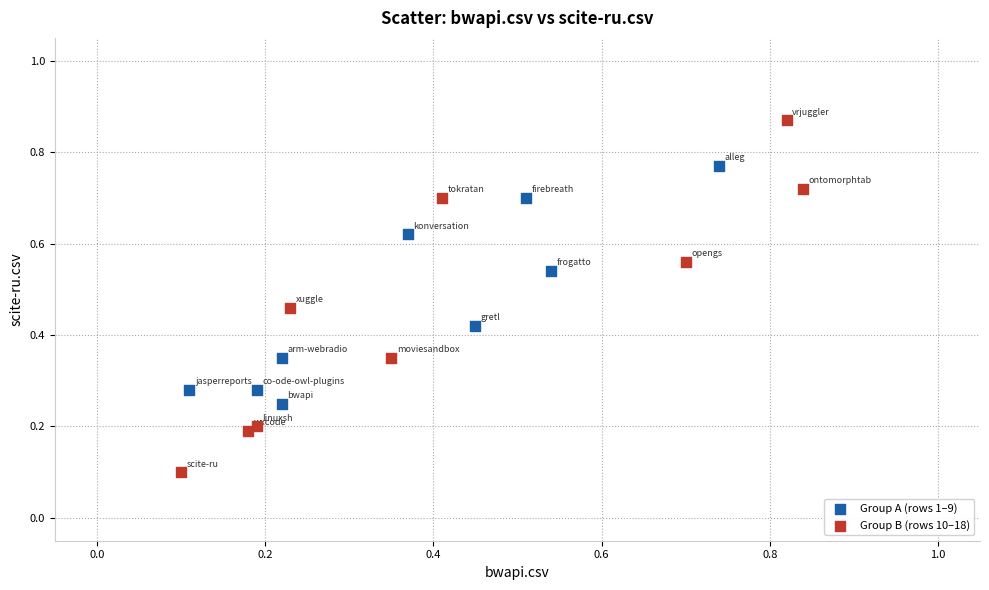

Which series has the largest Y range (max minus min)?

Group B (rows 10–18)